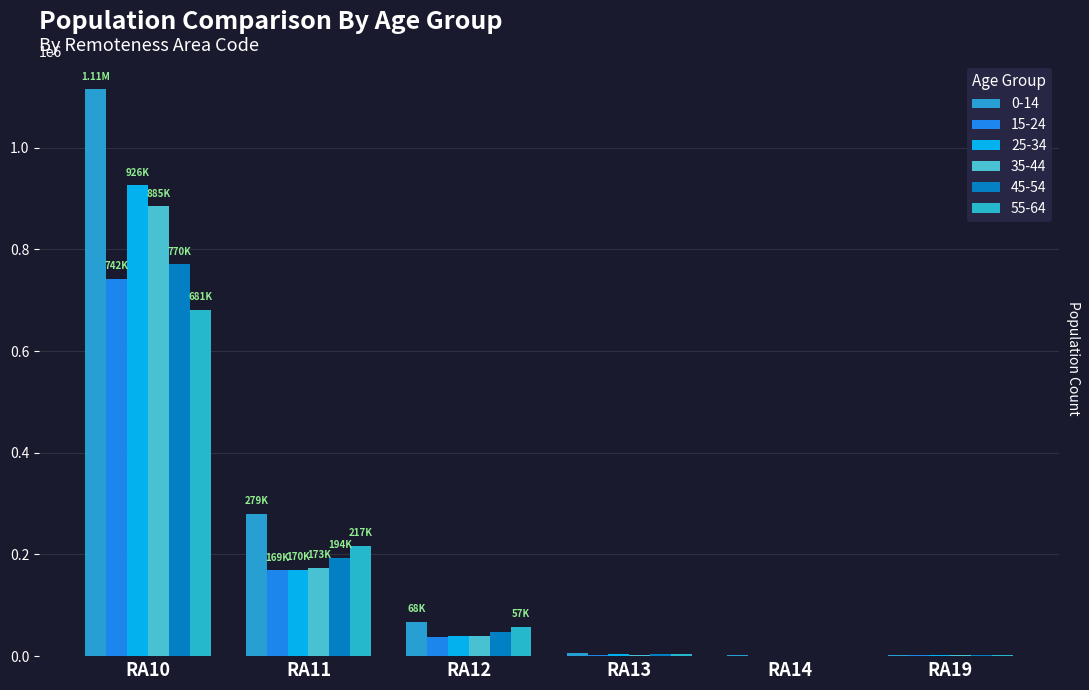

Which category has the lowest value across all series?

RA14